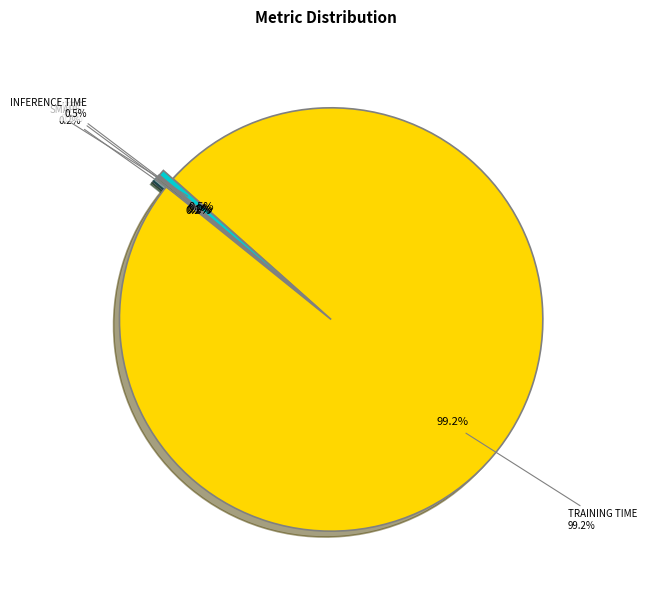

Does Training Time represent more than half of the total?

Yes